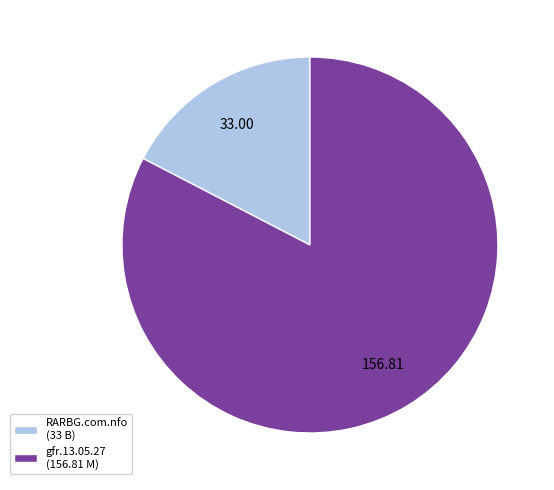

Which has a higher value, gfr.13.05.27 (156.81 M) or RARBG.com.nfo (33 B)?

gfr.13.05.27 (156.81 M)